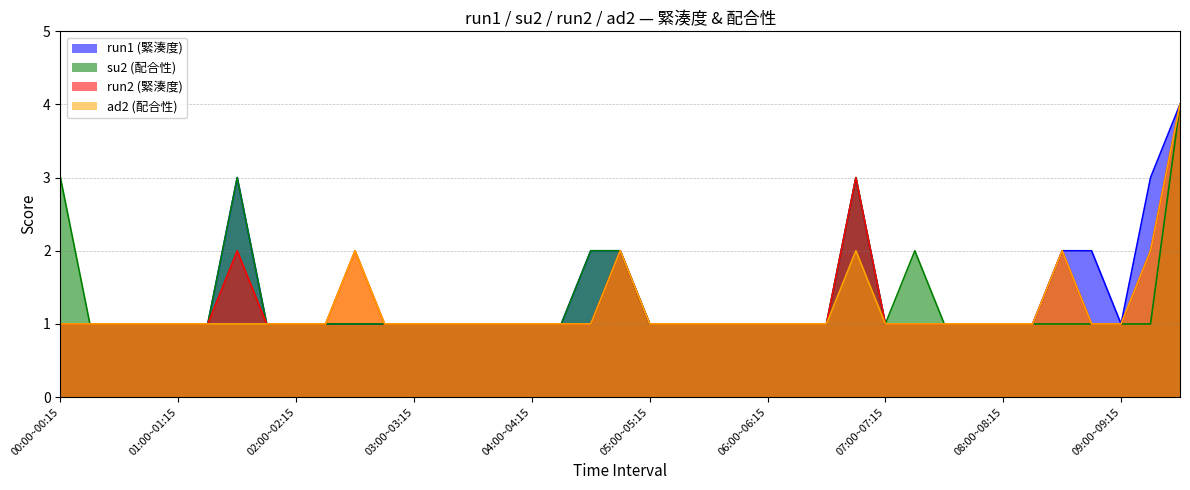

Where is the first local maximum for su2 (配合性)?

01:30~01:45